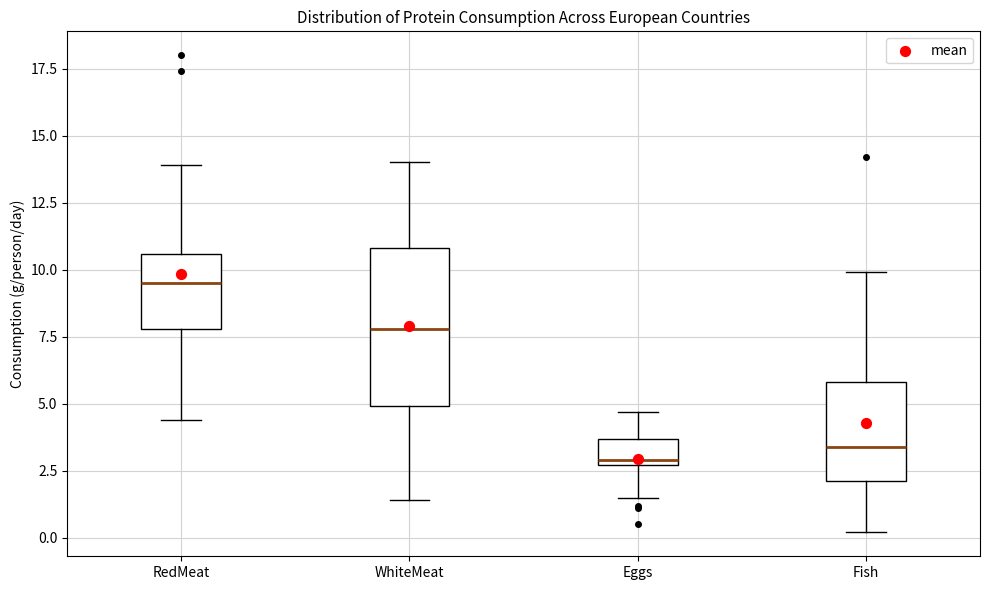

Reading left to right, read every box against the y-axis: the position of its median line, the range the box covers, and the ends of its whiskers. The values are not printed on the chart, so give them approximately, as read against the axis.

RedMeat: median 9.5, box 8.0 to 10.5, whiskers 4.5 to 14.0
WhiteMeat: median 8.0, box 5.0 to 11.0, whiskers 1.5 to 14.0
Eggs: median 3.0, box 2.5 to 3.5, whiskers 1.5 to 4.5
Fish: median 3.5, box 2.0 to 6.0, whiskers 0.0 to 10.0